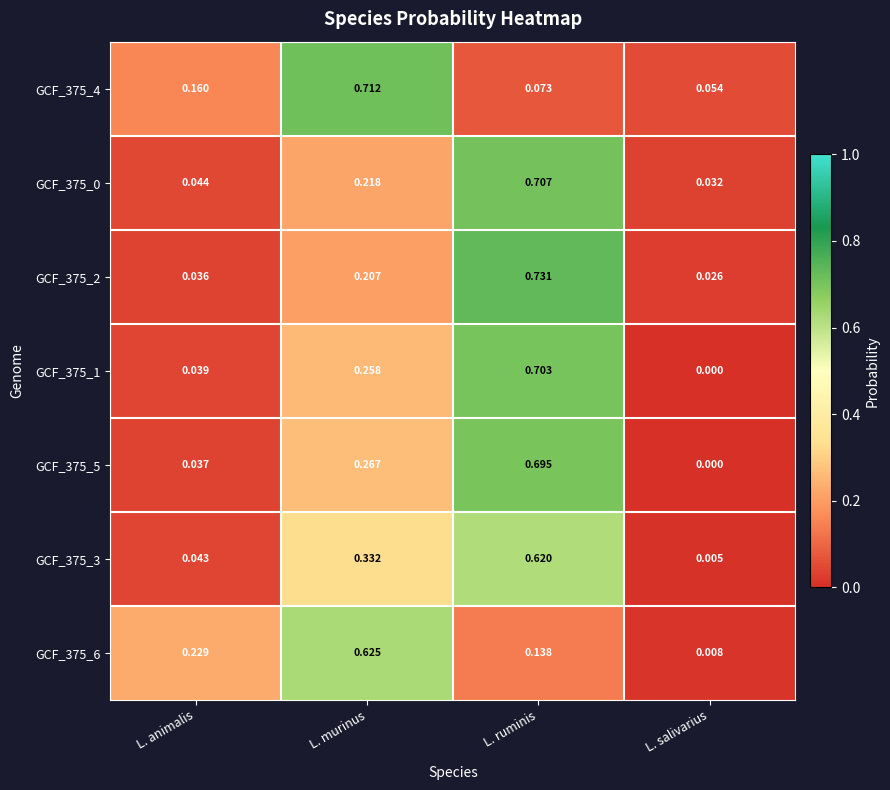

Which series has the largest range (max minus min)?

GCF_375_2